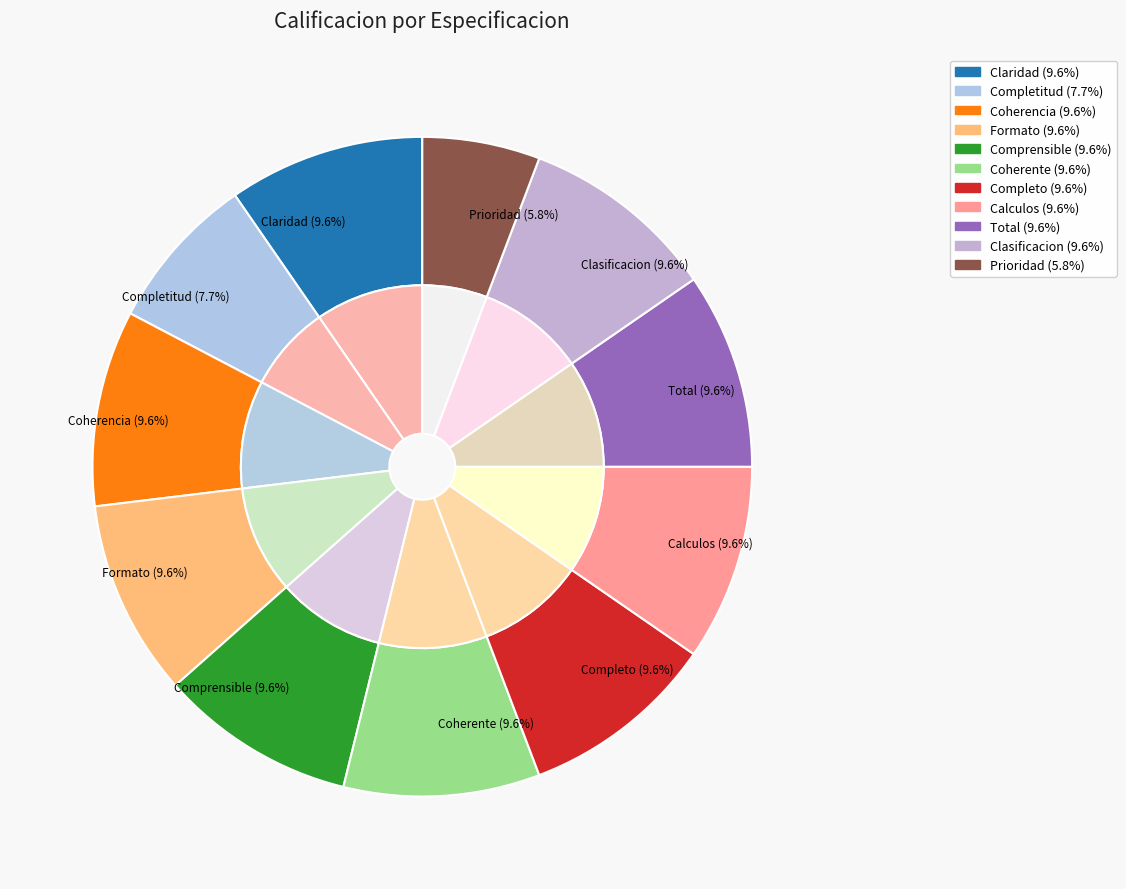

The Claridad slice represents 20% of the pie. True or false?

False